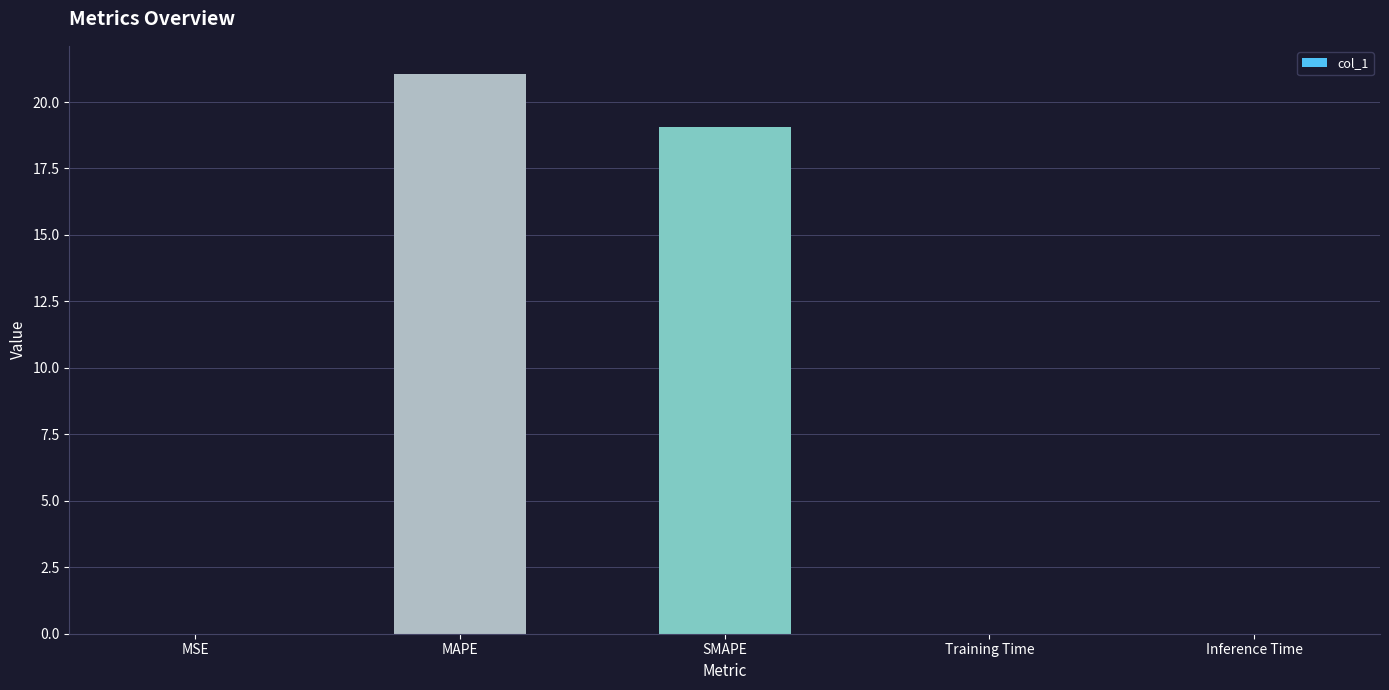

What is the sum of all values?

40.1